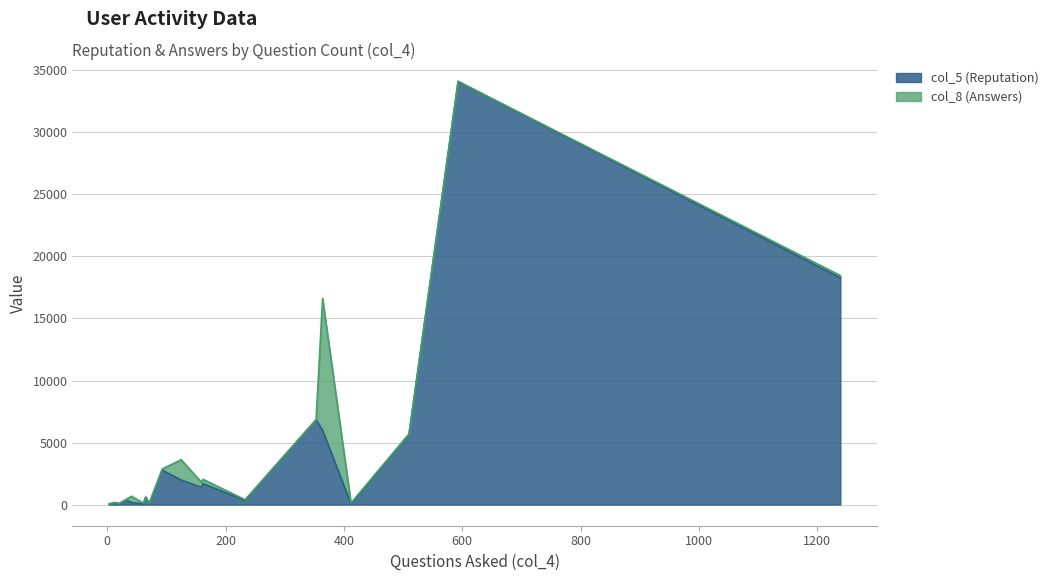

In col_8 (Answers), how many points are lower than both neighbors (excluding endpoints)?

6